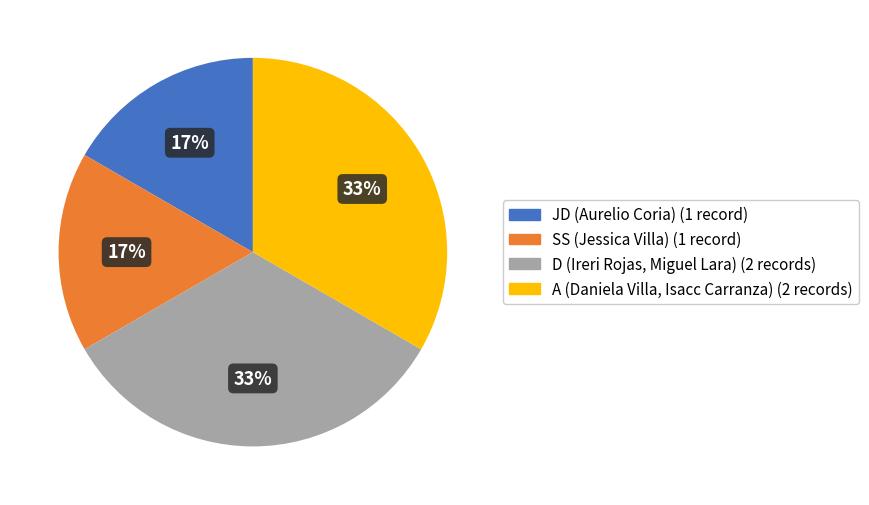

Does any single category account for the majority?

No